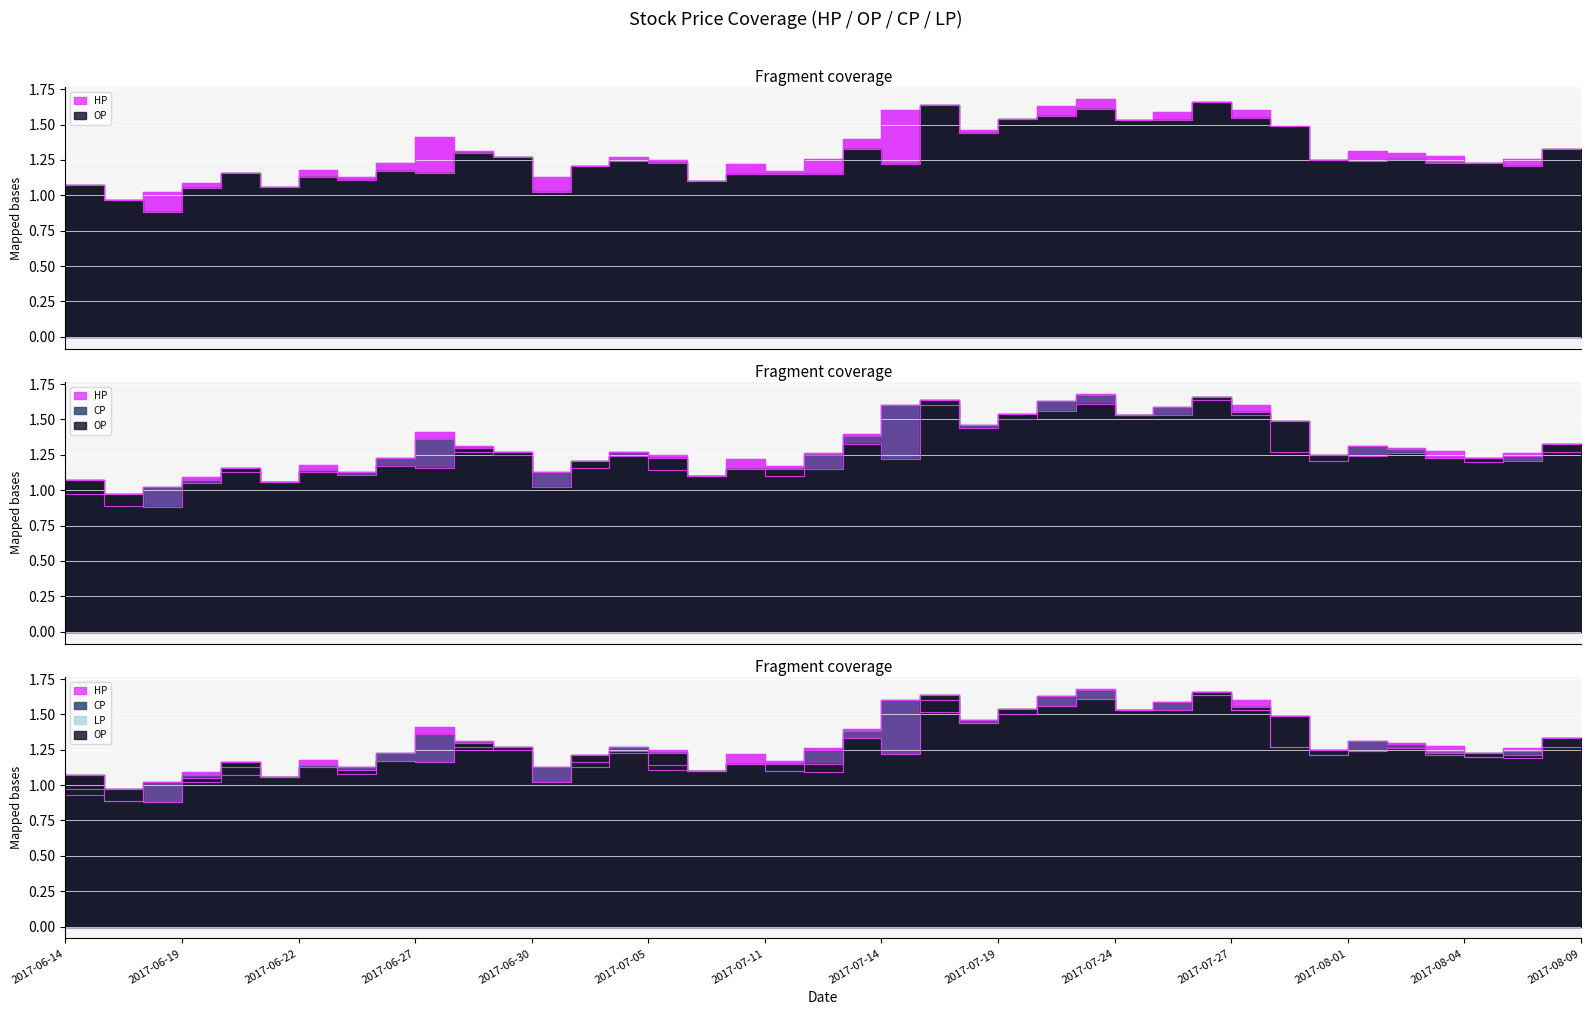

What is the value of the LP line point at the 31st from the left?

1.5